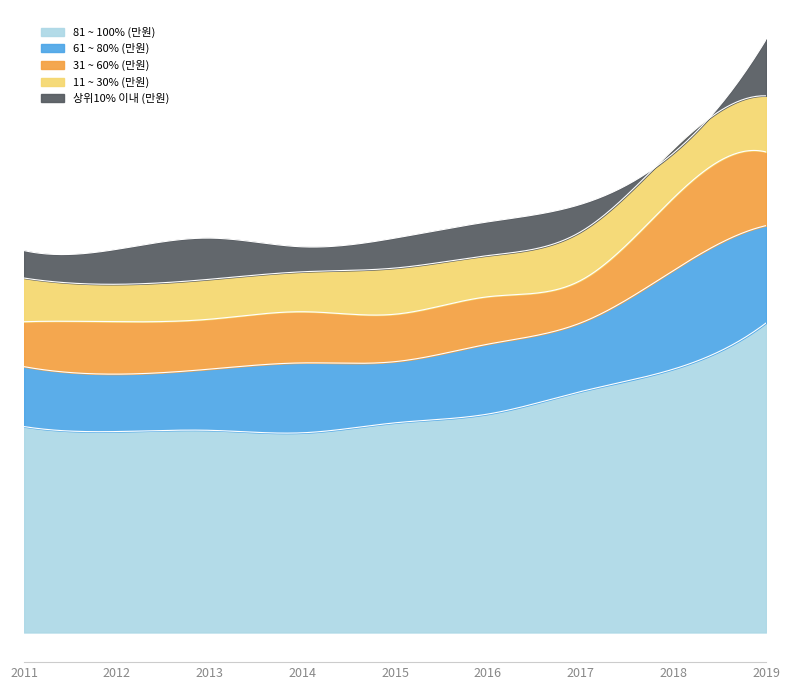

What is the average value of the 81 ~ 100% (만원) series?

18.3